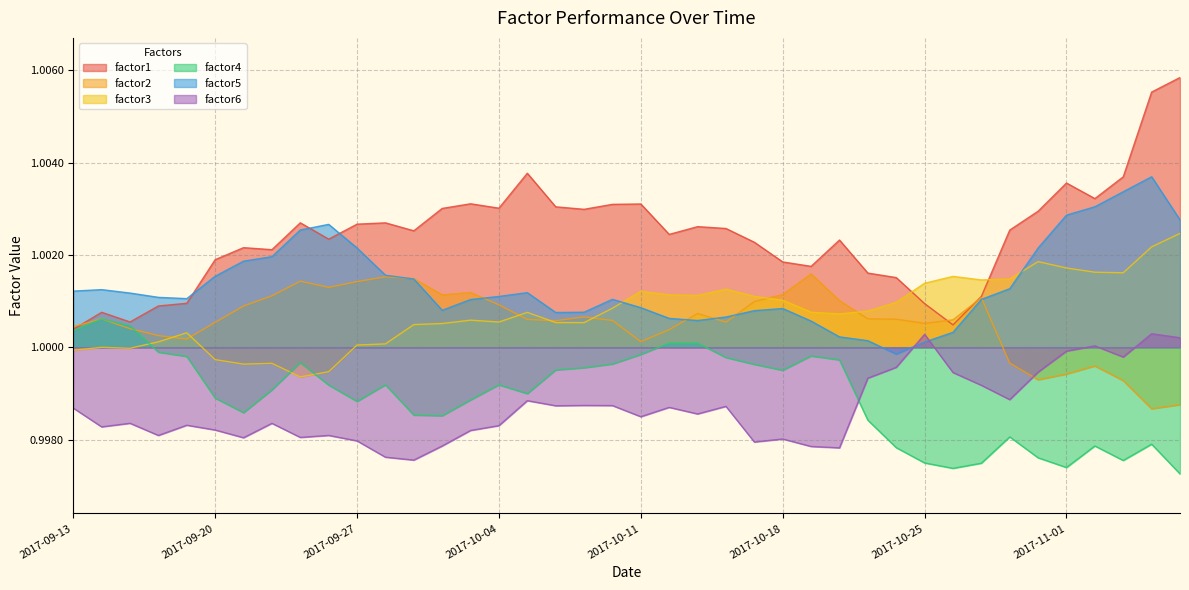

How many data points does each series have?

40